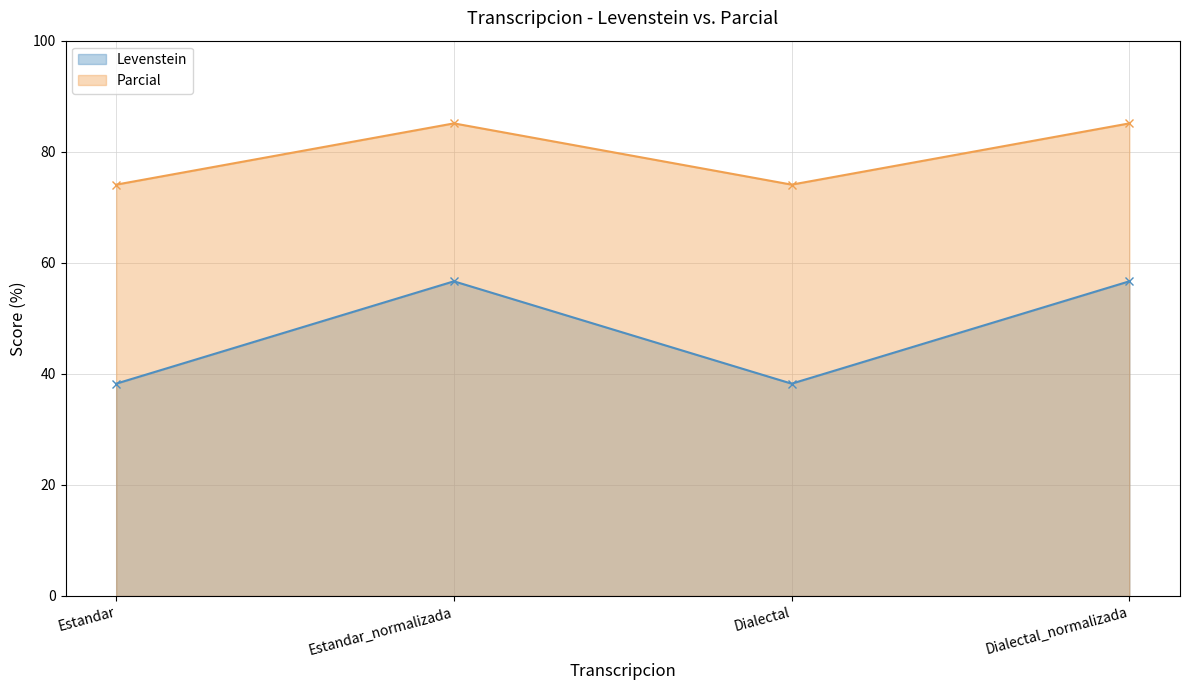

At which label is Levenstein closest to 47?

Estandar